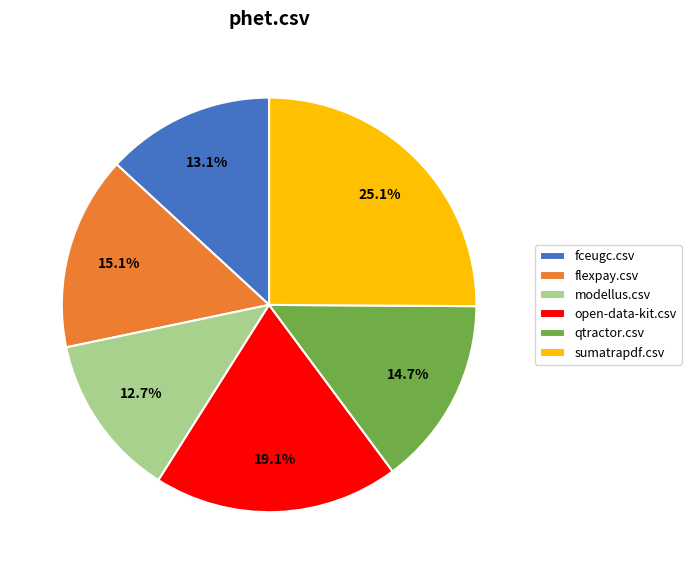

Is there a majority slice in this chart?

No